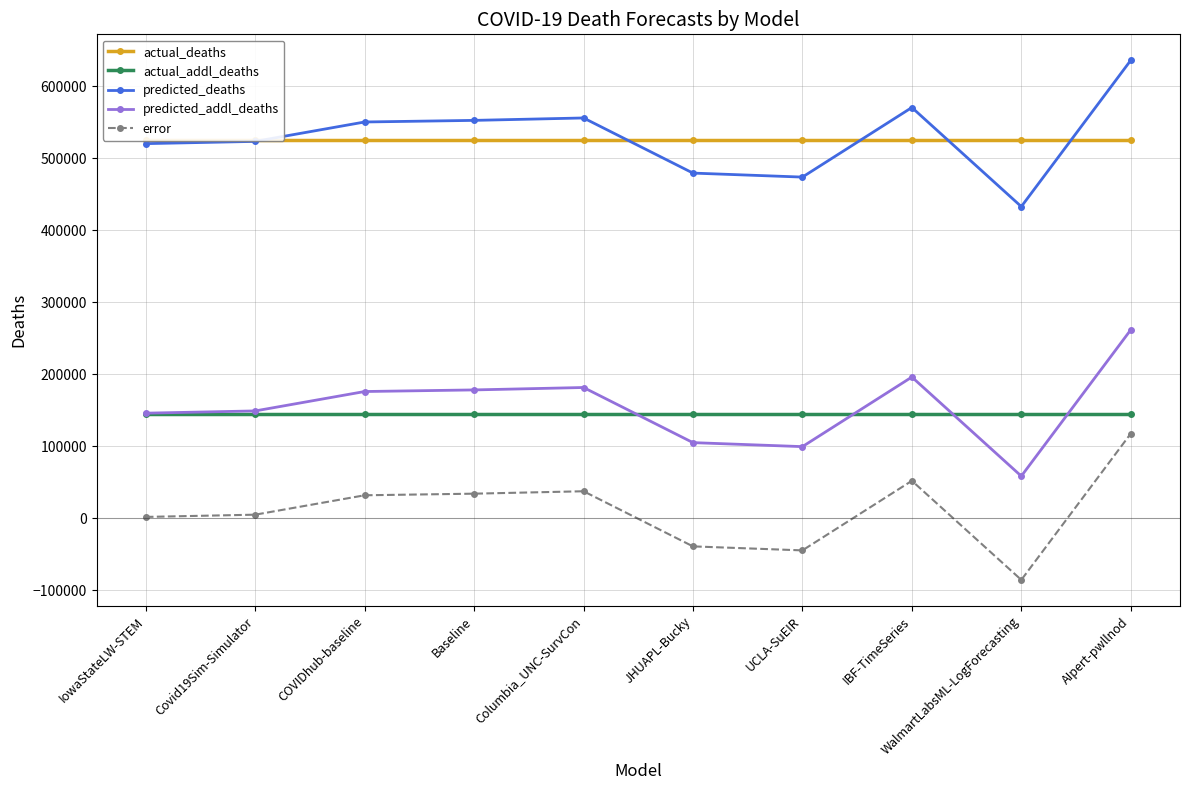

Reading left to right, transcribe all the data shown in this chart.

actual_deaths: 525162.0	525162.0	525162.0	525162.0	525162.0	525162.0	525162.0	525162.0	525162.0	525162.0
actual_addl_deaths: 144093.0	144093.0	144093.0	144093.0	144093.0	144093.0	144093.0	144093.0	144093.0	144093.0
predicted_deaths: 520264.0	523383.0	550326.1	552552.6	555913.0	479348.5	473799.6	570440.0	432833.0	635978.0
predicted_addl_deaths: 145935.0	149054.0	175997.1	178223.6	181584.0	105019.5	99470.6	196111.0	58504.0	261649.0
error: 1842.0	4961.0	31904.1	34130.6	37491.0	-39073.5	-44622.4	52018.0	-85589.0	117556.0